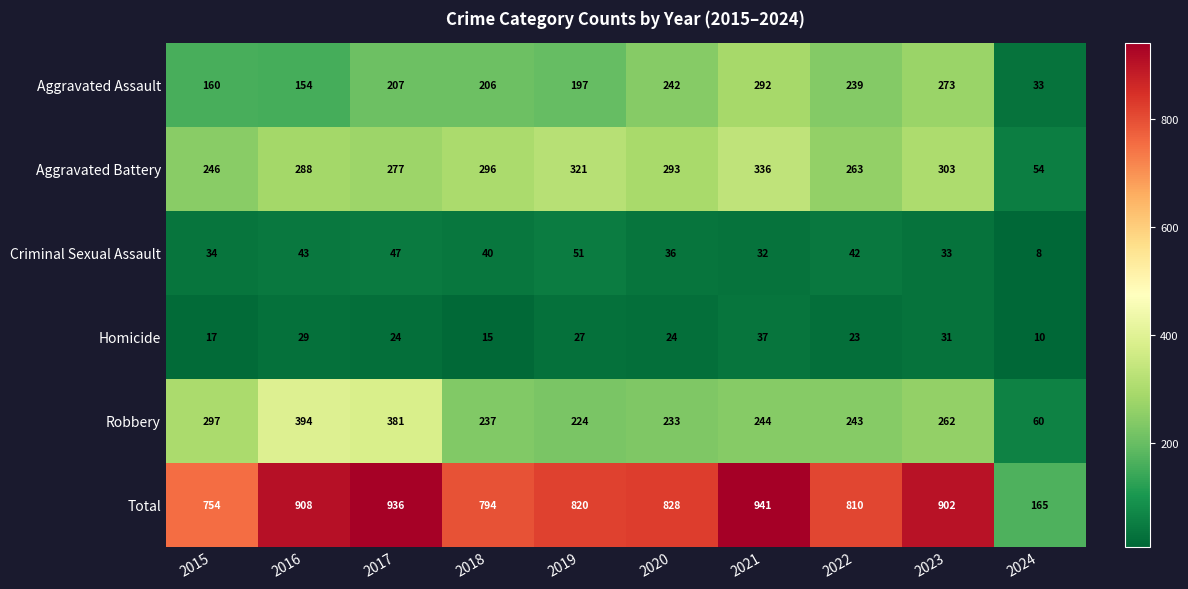

Count the number of data series in this chart.

6